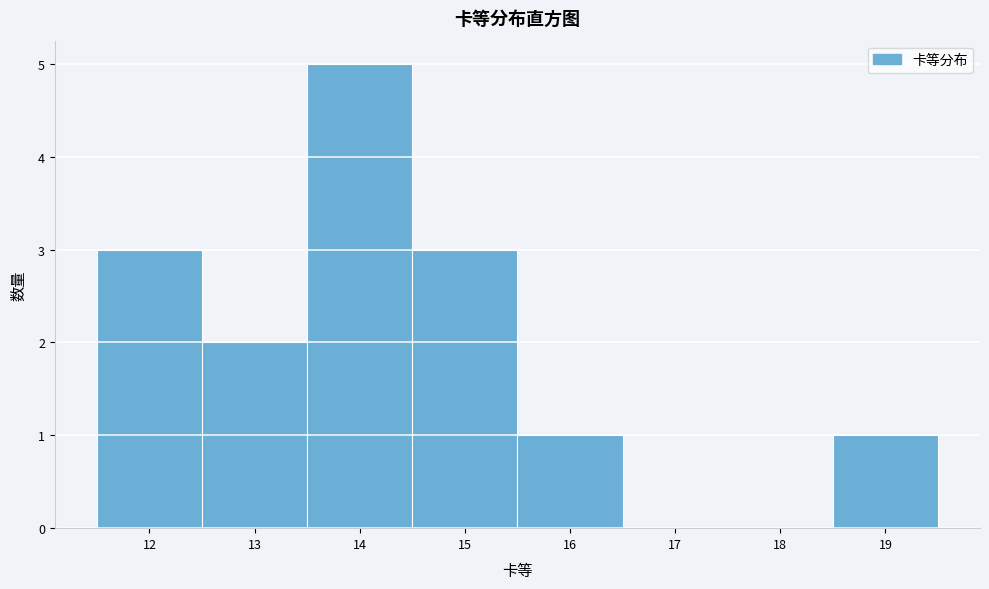

Reading left to right, list every bar in this chart as the range it spans on the x-axis followed by its height. The values are not printed on the chart, so give them approximately, as read against the axis.

11.5 to 12.5: 3
12.5 to 13.5: 2
13.5 to 14.5: 5
14.5 to 15.5: 3
15.5 to 16.5: 1
16.5 to 17.5: 0
17.5 to 18.5: 0
18.5 to 19.5: 1